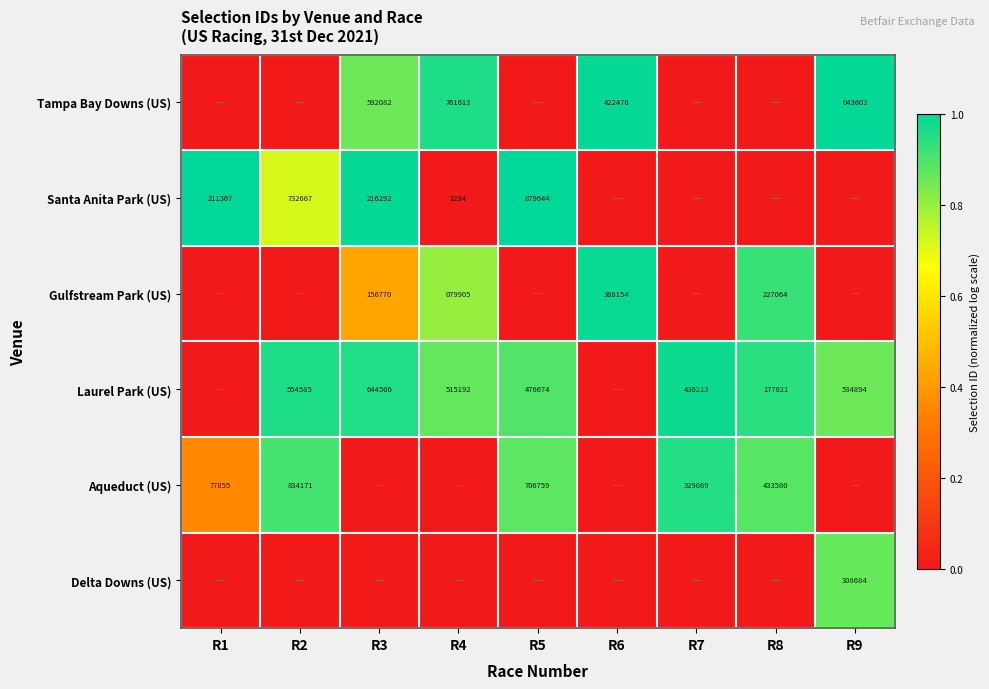

Is it true that Laurel Park (US) equals 712301 at R4?

False